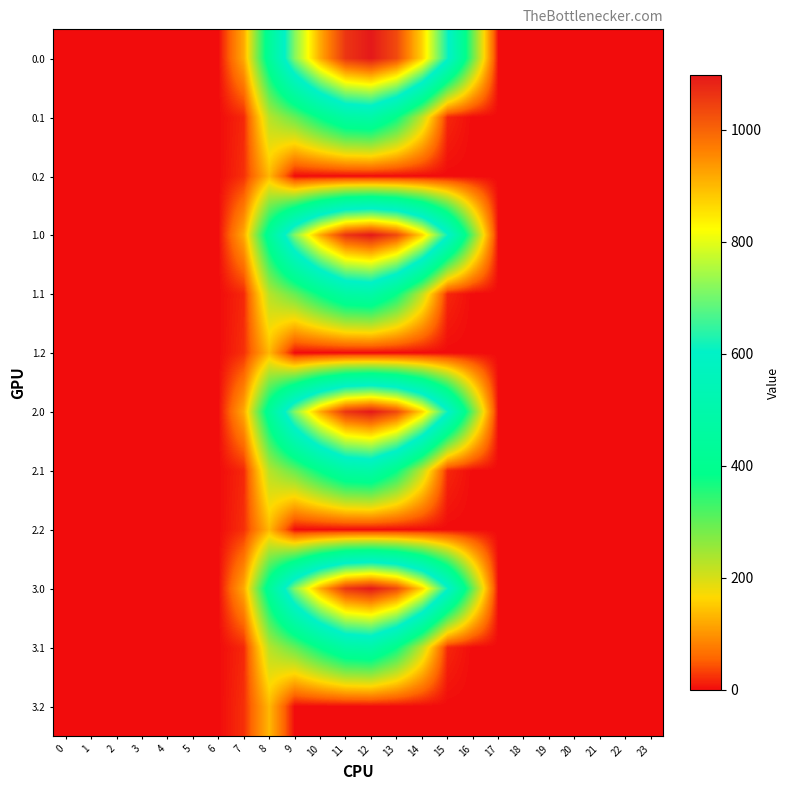

Reading right to left, transcribe all the data shown in this chart.

0.0: 23=0.0	22=0.0	21=0.0	20=0.0	19=0.0	18=0.0	17=0.0	16=294.5	15=615.9	14=870.6	13=1032.9	12=1096.7	11=1060.3	10=916.2	9=716.9	8=430.3	7=120.6	6=0.0	5=0.0	4=0.0	3=0.0	2=0.0	1=0.0	0=0.0
0.1: 23=0.0	22=0.0	21=0.0	20=0.0	19=0.0	18=0.0	17=0.0	16=0.0	15=17.3	14=219.2	13=382.7	12=485.4	11=471.7	10=388.1	9=295.9	8=227.5	7=17.7	6=0.0	5=0.0	4=0.0	3=0.0	2=0.0	1=0.0	0=0.0
0.2: 23=0.0	22=0.0	21=0.0	20=0.0	19=0.0	18=0.0	17=0.0	16=0.0	15=0.0	14=0.0	13=0.0	12=0.0	11=0.0	10=0.0	9=0.0	8=134.2	7=22.3	6=0.0	5=0.0	4=0.0	3=0.0	2=0.0	1=0.0	0=0.0
1.0: 23=0.0	22=0.0	21=0.0	20=0.0	19=0.0	18=0.0	17=0.0	16=294.5	15=615.9	14=870.6	13=1032.9	12=1096.7	11=1060.3	10=916.2	9=716.9	8=430.3	7=120.6	6=0.0	5=0.0	4=0.0	3=0.0	2=0.0	1=0.0	0=0.0
1.1: 23=0.0	22=0.0	21=0.0	20=0.0	19=0.0	18=0.0	17=0.0	16=0.0	15=17.3	14=219.2	13=382.7	12=485.4	11=471.7	10=388.1	9=295.9	8=227.5	7=17.7	6=0.0	5=0.0	4=0.0	3=0.0	2=0.0	1=0.0	0=0.0
1.2: 23=0.0	22=0.0	21=0.0	20=0.0	19=0.0	18=0.0	17=0.0	16=0.0	15=0.0	14=0.0	13=0.0	12=0.0	11=0.0	10=0.0	9=0.0	8=134.2	7=22.3	6=0.0	5=0.0	4=0.0	3=0.0	2=0.0	1=0.0	0=0.0
2.0: 23=0.0	22=0.0	21=0.0	20=0.0	19=0.0	18=0.0	17=0.0	16=294.5	15=615.9	14=870.6	13=1032.9	12=1096.7	11=1060.3	10=916.2	9=716.9	8=430.3	7=120.6	6=0.0	5=0.0	4=0.0	3=0.0	2=0.0	1=0.0	0=0.0
2.1: 23=0.0	22=0.0	21=0.0	20=0.0	19=0.0	18=0.0	17=0.0	16=0.0	15=17.3	14=219.2	13=382.7	12=485.4	11=471.7	10=388.1	9=295.9	8=227.5	7=17.7	6=0.0	5=0.0	4=0.0	3=0.0	2=0.0	1=0.0	0=0.0
2.2: 23=0.0	22=0.0	21=0.0	20=0.0	19=0.0	18=0.0	17=0.0	16=0.0	15=0.0	14=0.0	13=0.0	12=0.0	11=0.0	10=0.0	9=0.0	8=134.2	7=22.3	6=0.0	5=0.0	4=0.0	3=0.0	2=0.0	1=0.0	0=0.0
3.0: 23=0.0	22=0.0	21=0.0	20=0.0	19=0.0	18=0.0	17=0.0	16=294.5	15=615.9	14=870.6	13=1032.9	12=1096.7	11=1060.3	10=916.2	9=716.9	8=430.3	7=120.6	6=0.0	5=0.0	4=0.0	3=0.0	2=0.0	1=0.0	0=0.0
3.1: 23=0.0	22=0.0	21=0.0	20=0.0	19=0.0	18=0.0	17=0.0	16=0.0	15=17.3	14=219.2	13=382.7	12=485.4	11=471.7	10=388.1	9=295.9	8=227.5	7=17.7	6=0.0	5=0.0	4=0.0	3=0.0	2=0.0	1=0.0	0=0.0
3.2: 23=0.0	22=0.0	21=0.0	20=0.0	19=0.0	18=0.0	17=0.0	16=0.0	15=0.0	14=0.0	13=0.0	12=0.0	11=0.0	10=0.0	9=0.0	8=134.2	7=22.3	6=0.0	5=0.0	4=0.0	3=0.0	2=0.0	1=0.0	0=0.0